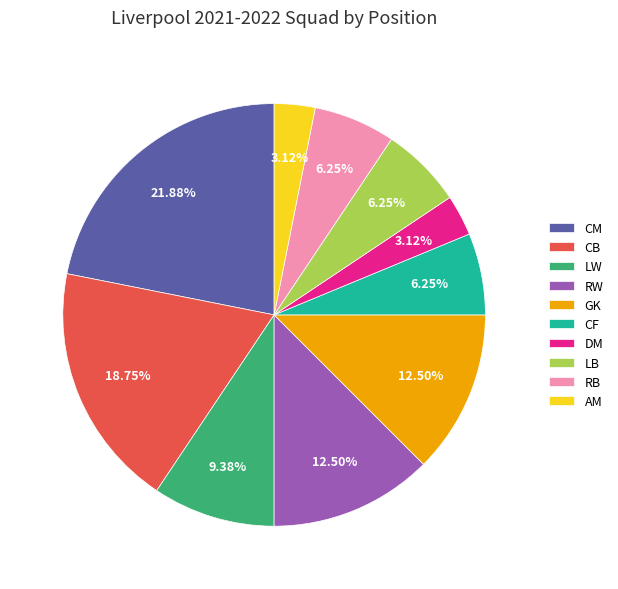

Approximately how many times larger is the value at LB compared to GK?

0.5